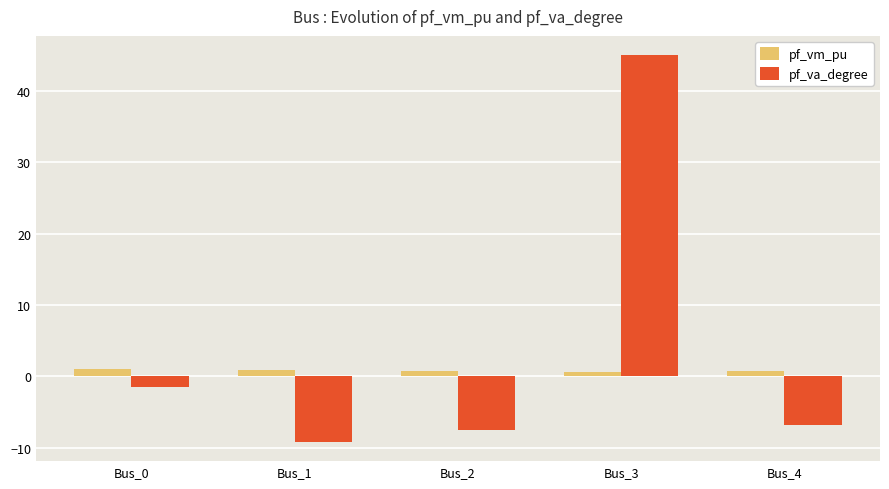

Count the number of data series in this chart.

2